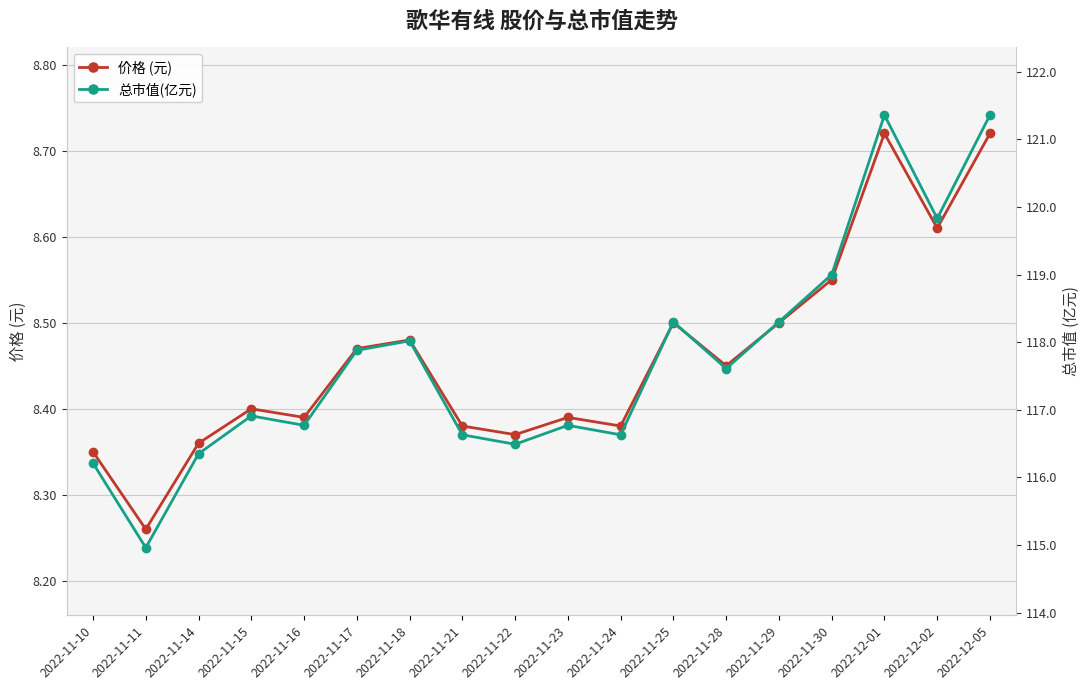

What is the difference between the maximum and minimum values in the 价格 (元) series?

0.5